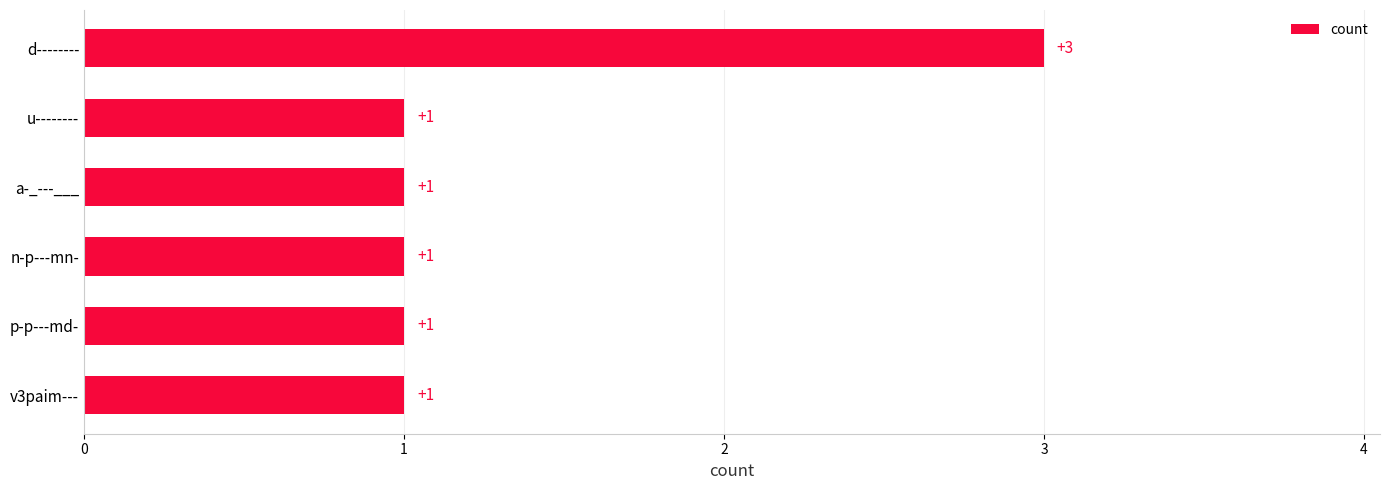

How many bars are there in total?

6